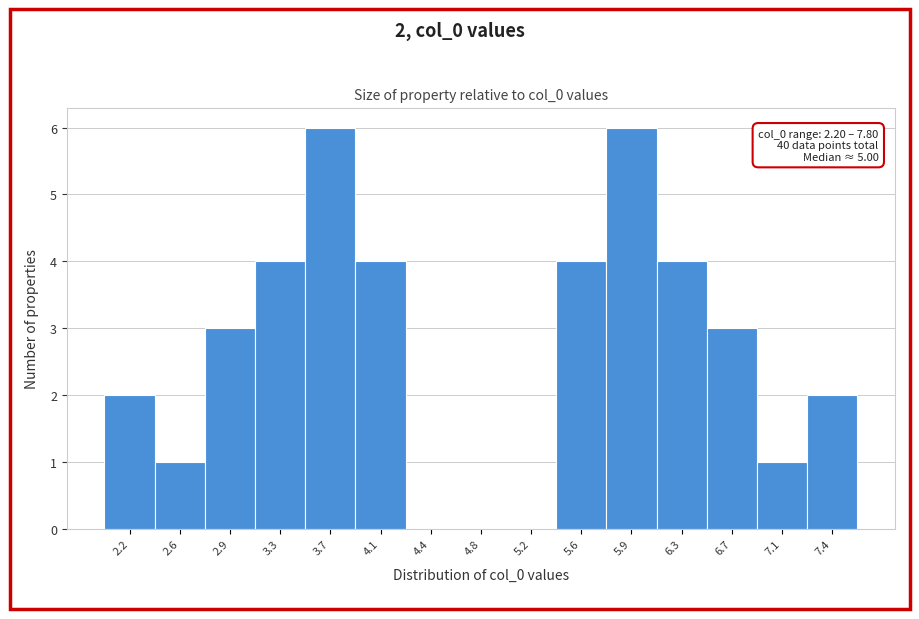

Reading left to right, transcribe all the data shown in this chart.

2.2=2	2.6=1	2.9=3	3.3=4	3.7=6	4.1=4	4.4=0	4.8=0	5.2=0	5.6=4	5.9=6	6.3=4	6.7=3	7.1=1	7.4=2